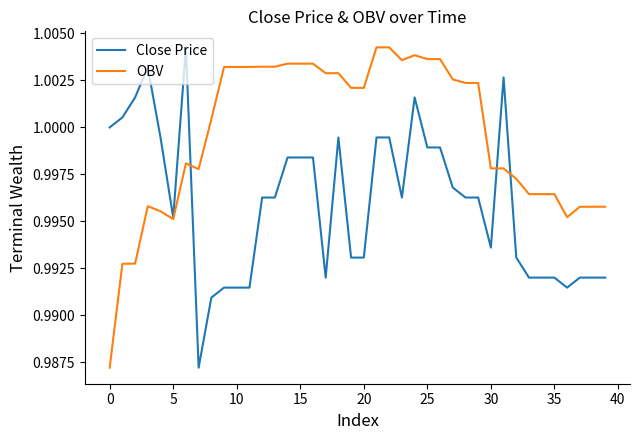

Which series has the largest total across all categories?

OBV